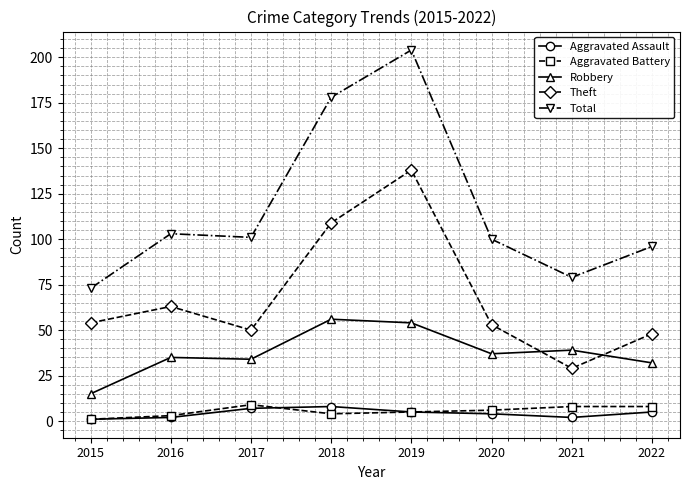

At which label is Theft closest to 83?

2016